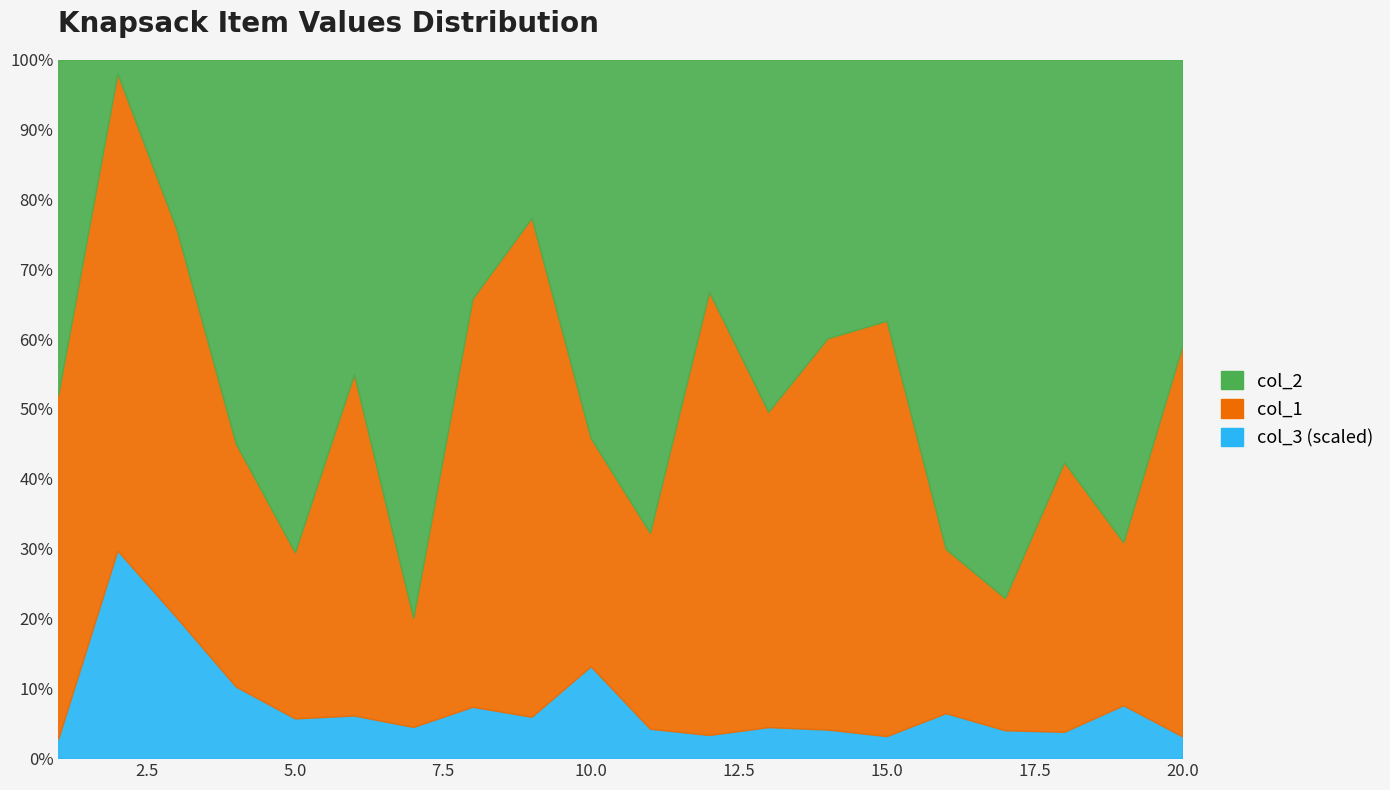

Between which two adjacent categories do col_1 and col_2 first intersect?

3 and 4